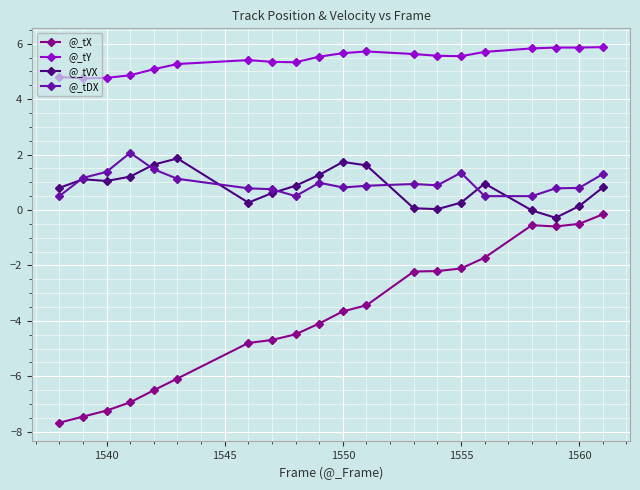

What is the minimum value for @_tY?

4.8